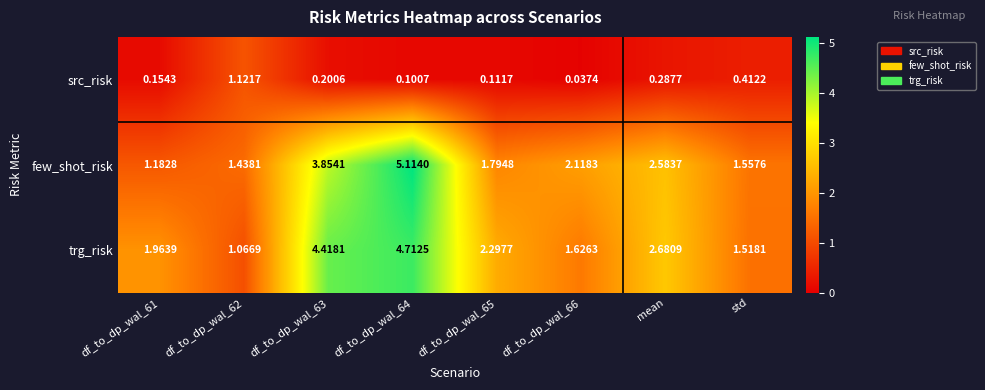

Rank the series at df_to_dp_wal_63 from highest to lowest value.

trg_risk, few_shot_risk, src_risk